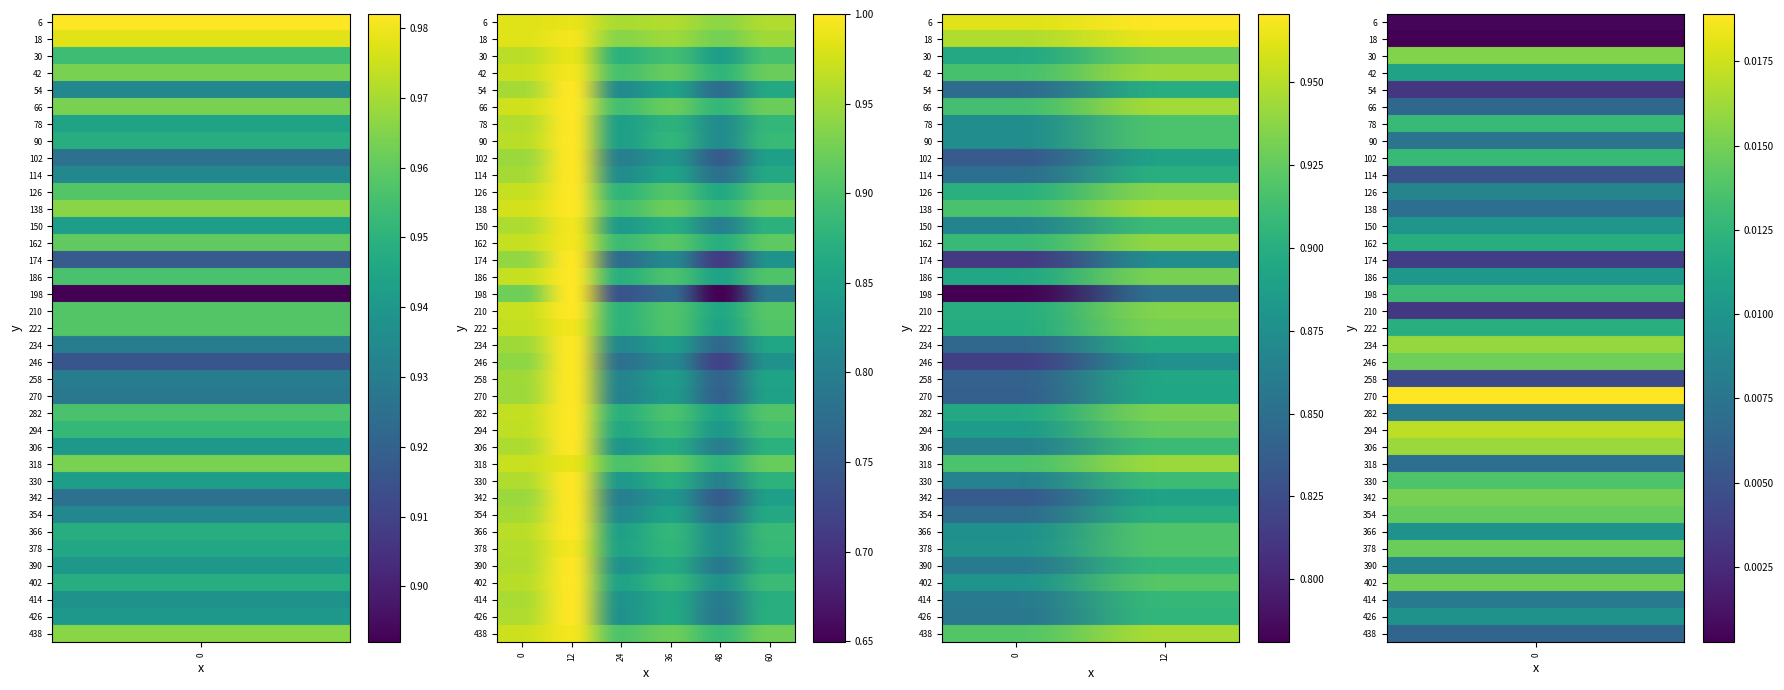

True or false: auc has a value of 0.0 at 7.

False